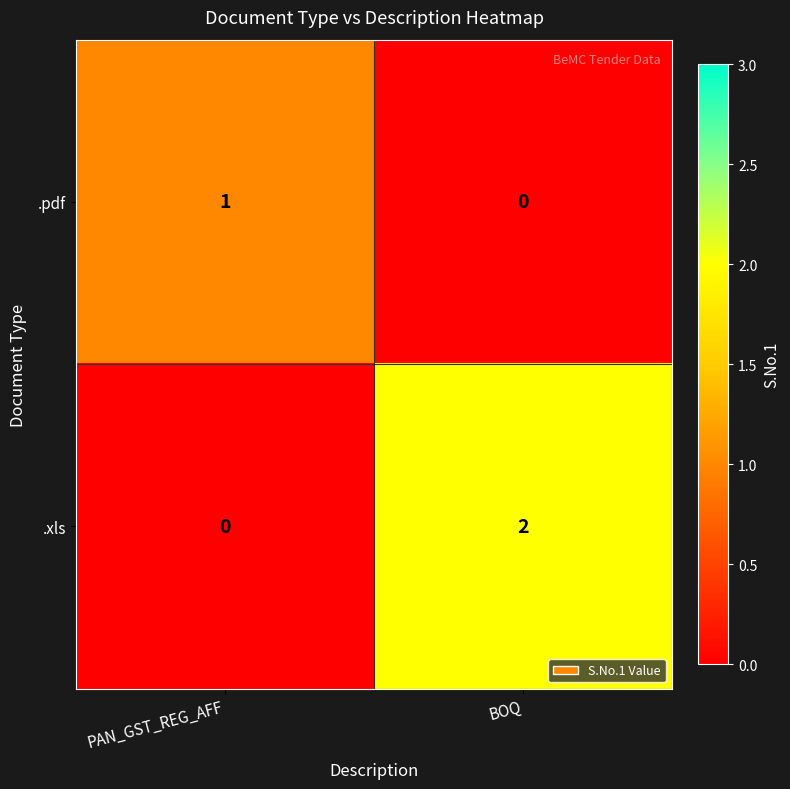

Count the number of categories in the chart.

2